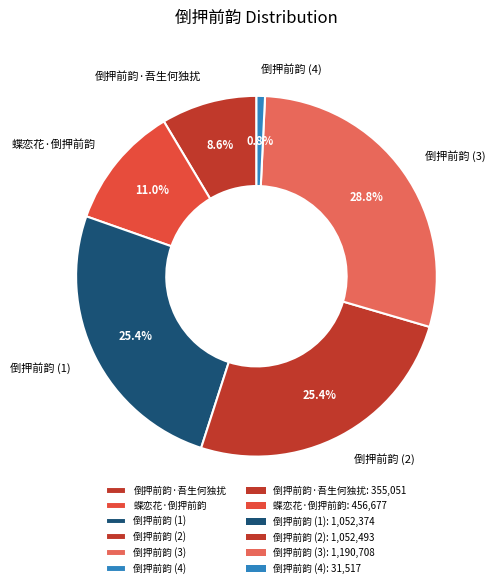

Combined, what portion of the pie is 蝶恋花·倒押前韵 and 倒押前韵 (3)?

39.8%